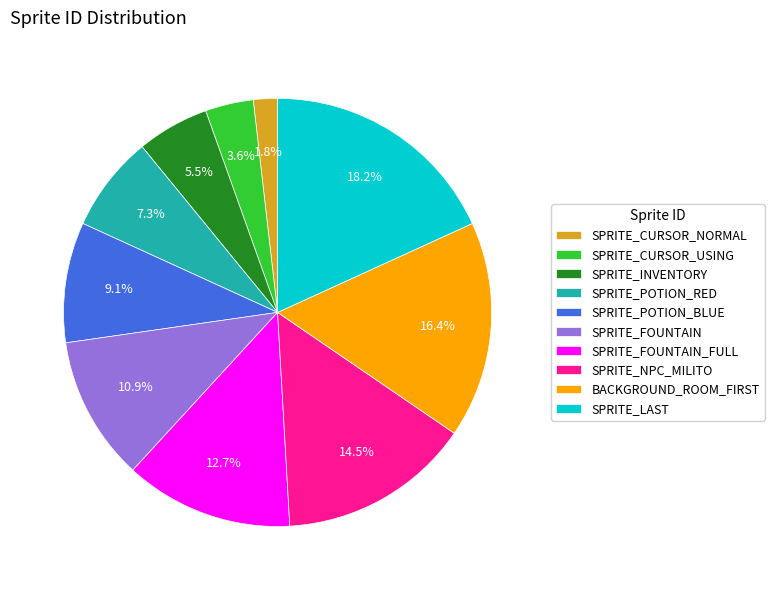

Count the number of slices in the pie.

10